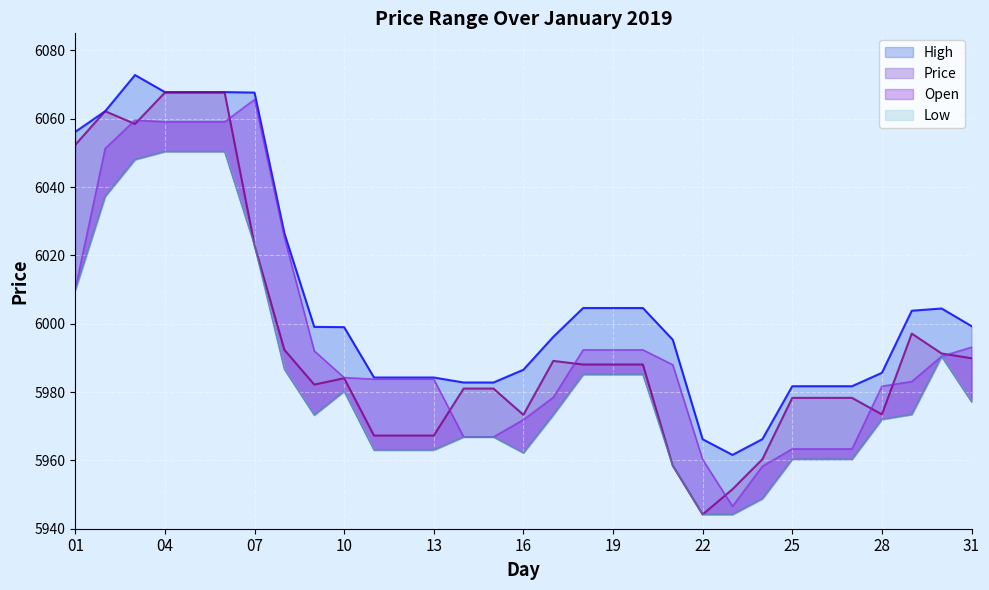

The Low series shows 5985.1 at 20. True or false?

True